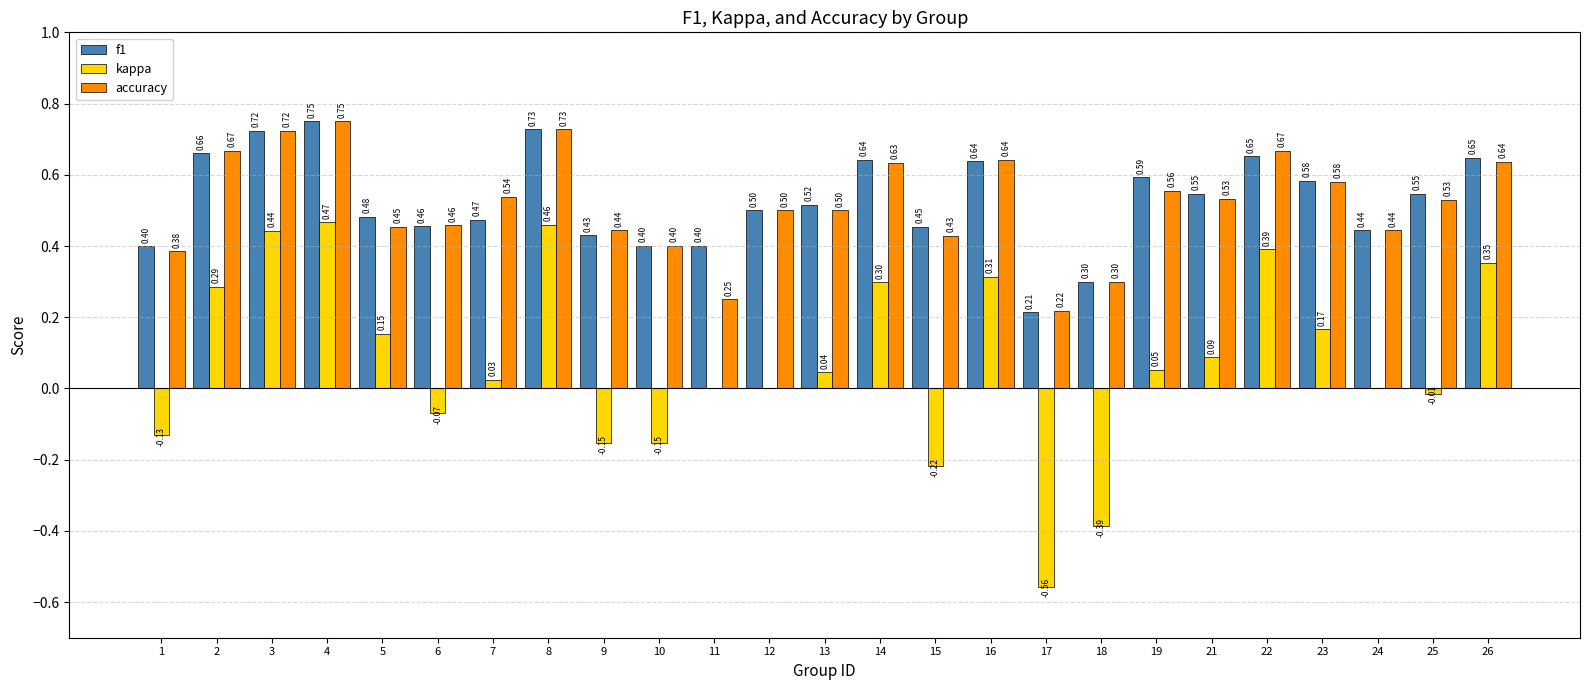

Is it true that f1 equals 0.5 at 6?

True